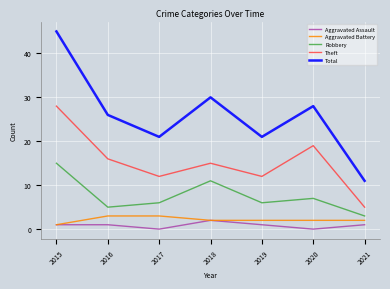

The Aggravated Assault series shows 0 at 2017. True or false?

True